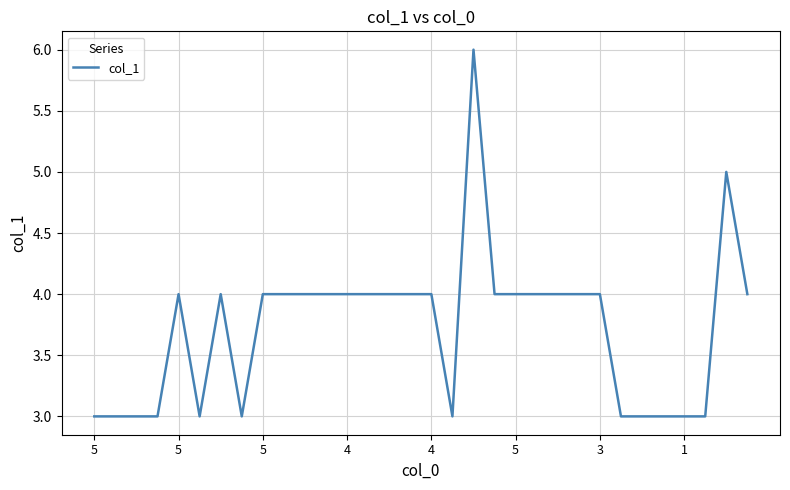

Is this an area chart (filled region under the line)?

No